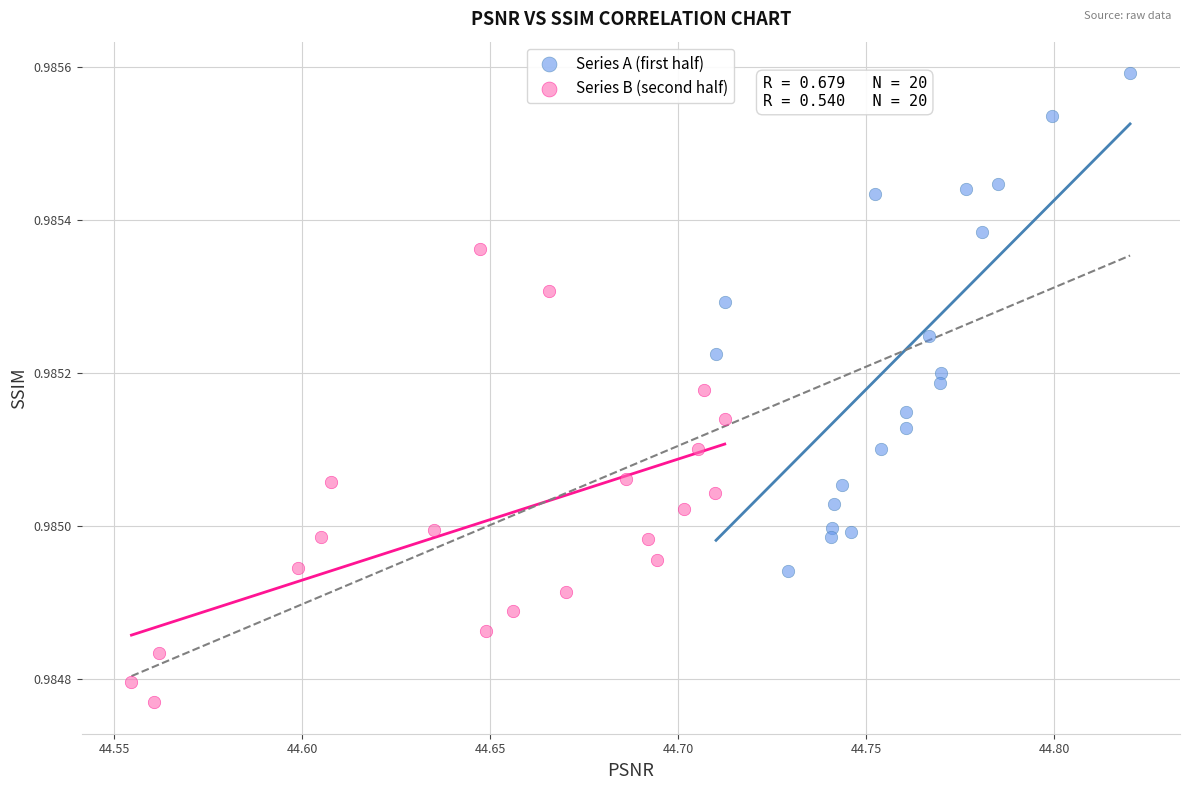

Which series reaches the minimum Y coordinate?

Series B (second half)